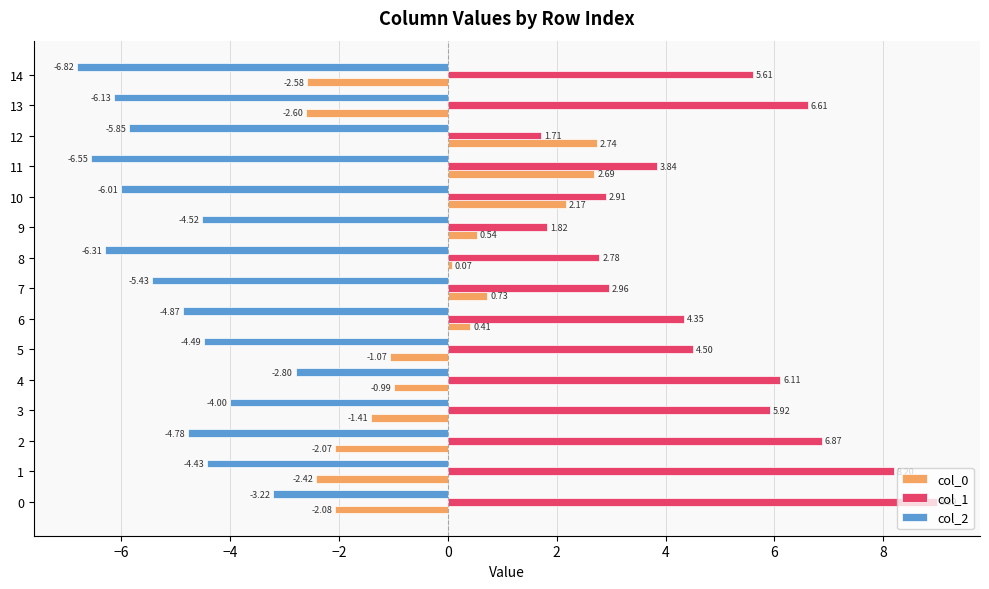

What is the difference between the col_2 values at 13 and 8?

0.2